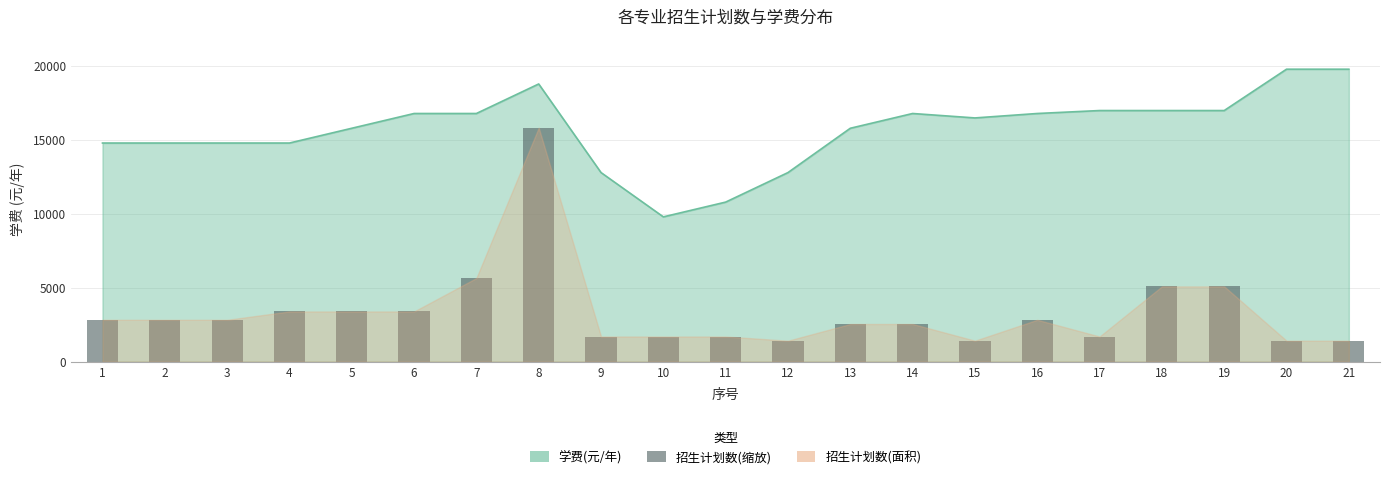

Reading right to left, extract all data points from this chart.

21=1414.3	20=1414.3	19=5091.4	18=5091.4	17=1697.1	16=2828.6	15=1414.3	14=2545.7	13=2545.7	12=1414.3	11=1697.1	10=1697.1	9=1697.1	8=15840.0	7=5657.1	6=3394.3	5=3394.3	4=3394.3	3=2828.6	2=2828.6	1=2828.6